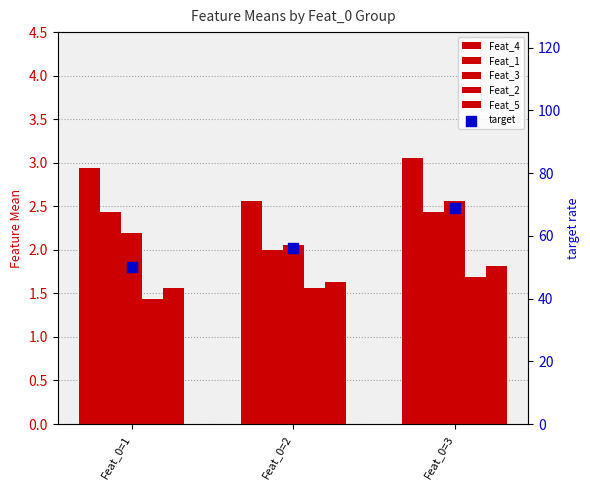

Which series has the widest spread of Y values?

target